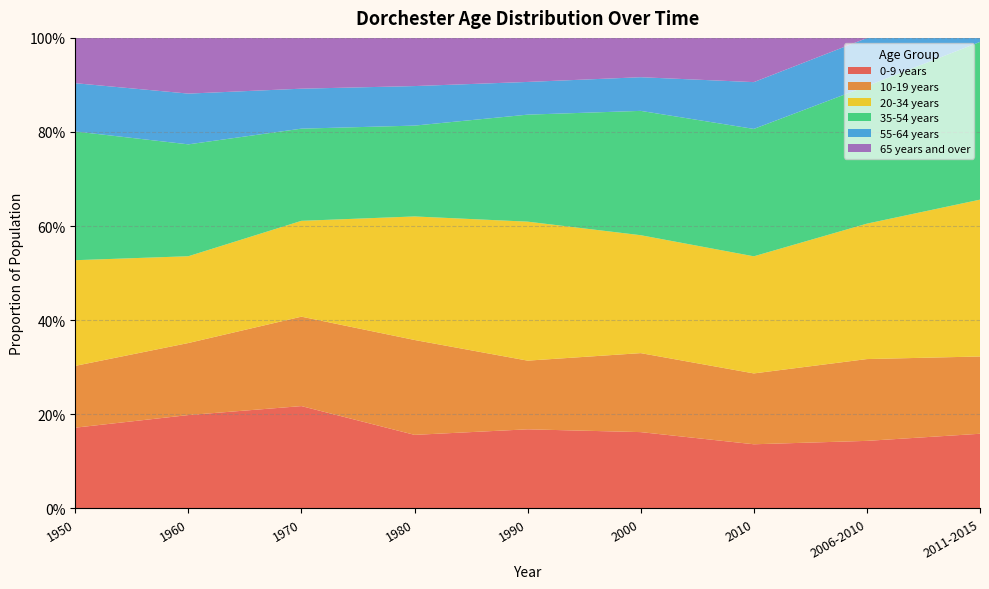

Reading left to right, extract all data points from this chart.

0-9 years: 1950=0.2	1960=0.2	1970=0.2	1980=0.2	1990=0.2	2000=0.2	2010=0.1	2006-2010=0.1	2011-2015=0.2
10-19 years: 1950=0.1	1960=0.2	1970=0.2	1980=0.2	1990=0.1	2000=0.2	2010=0.2	2006-2010=0.2	2011-2015=0.2
20-34 years: 1950=0.2	1960=0.2	1970=0.2	1980=0.3	1990=0.3	2000=0.3	2010=0.2	2006-2010=0.3	2011-2015=0.3
35-54 years: 1950=0.3	1960=0.2	1970=0.2	1980=0.2	1990=0.2	2000=0.3	2010=0.3	2006-2010=0.3	2011-2015=0.3
55-64 years: 1950=0.1	1960=0.1	1970=0.1	1980=0.1	1990=0.1	2000=0.1	2010=0.1	2006-2010=0.1	2011-2015=0.1
65 years and over: 1950=0.1	1960=0.1	1970=0.1	1980=0.1	1990=0.1	2000=0.1	2010=0.1	2006-2010=0.1	2011-2015=0.1